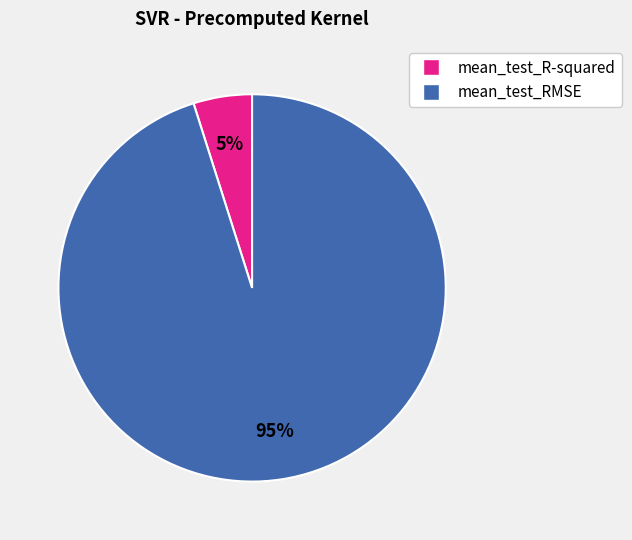

To the nearest percent, what percentage of the pie is mean_test_RMSE?

95%